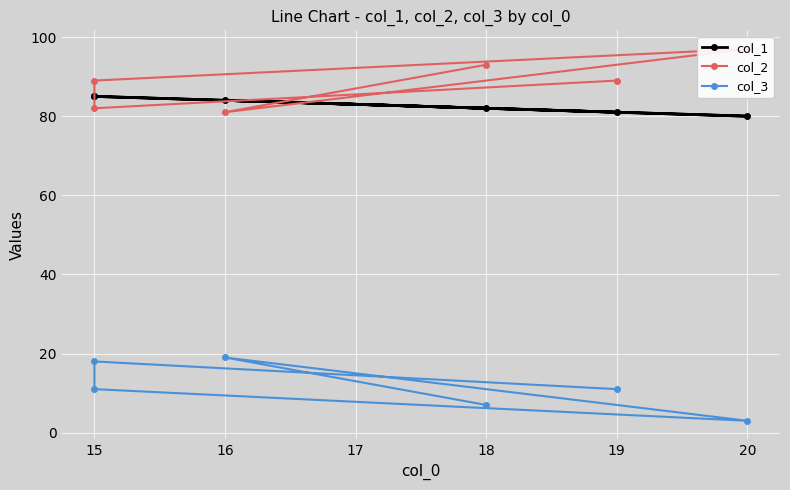

How many series are shown in this chart?

3